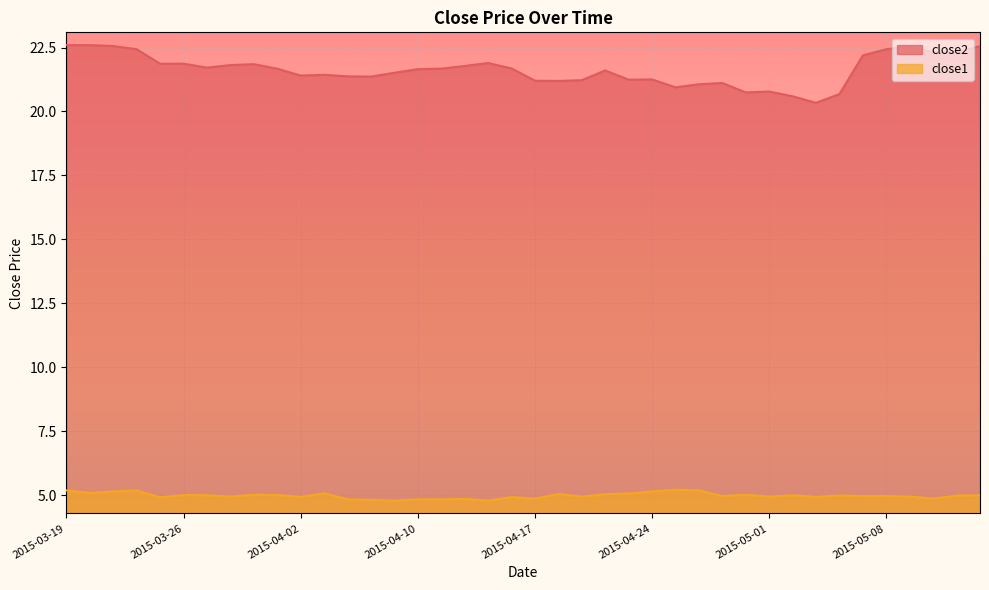

Which series changed the most between 2015-04-24 and 2015-05-01?

close2